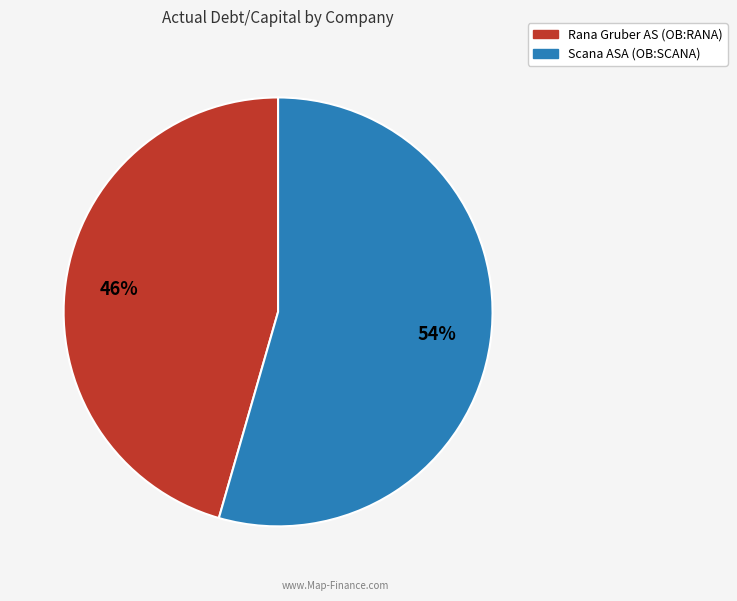

To the nearest percent, what portion does Scana ASA (OB:SCANA) represent?

54%